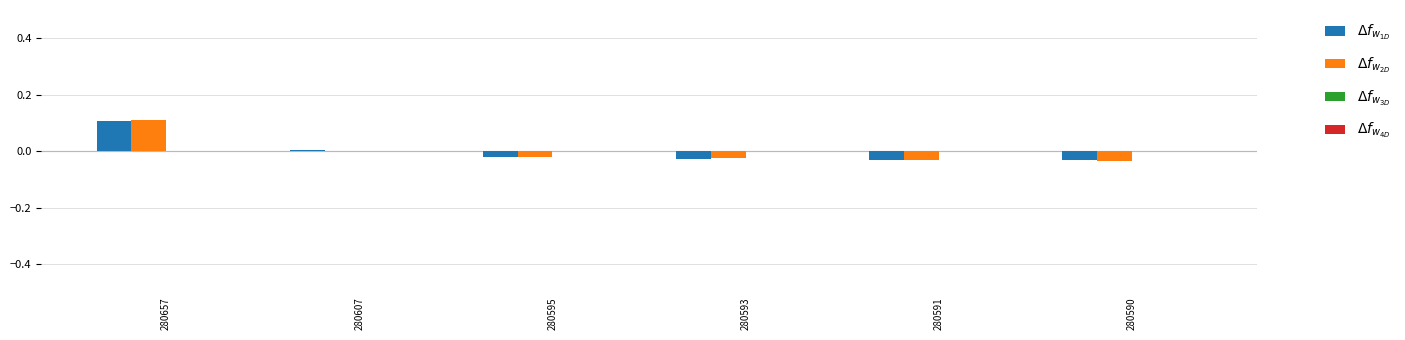

At which category does the chart reach its peak across all series?

280657